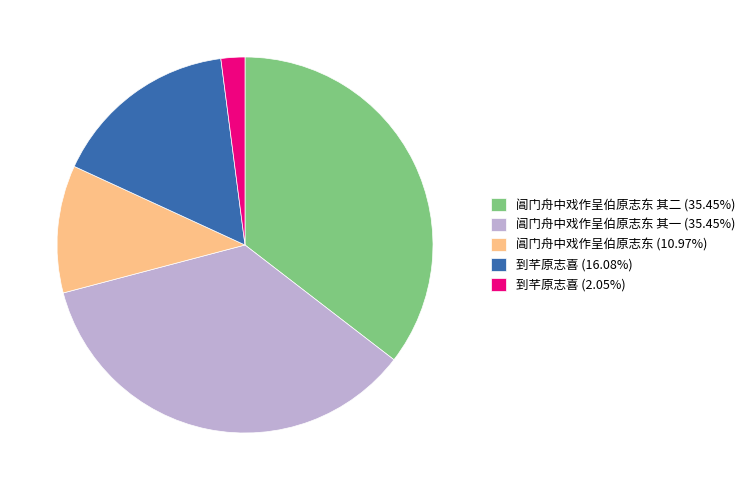

What is the ratio of the value at 到芊原志喜 (16.08%) to the value at 阊门舟中戏作呈伯原志东 其二 (35.45%)?

0.5